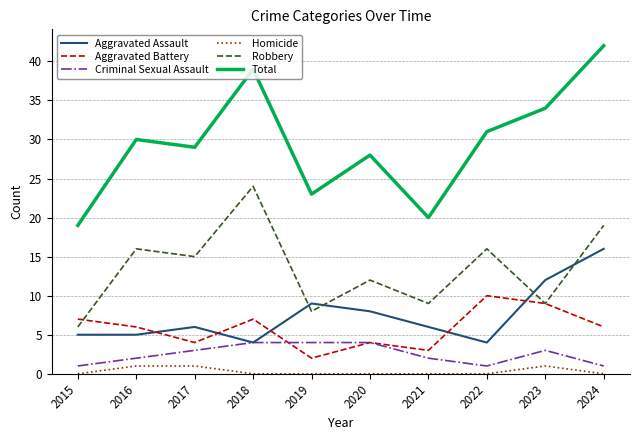

Which series has the widest spread of values?

Total